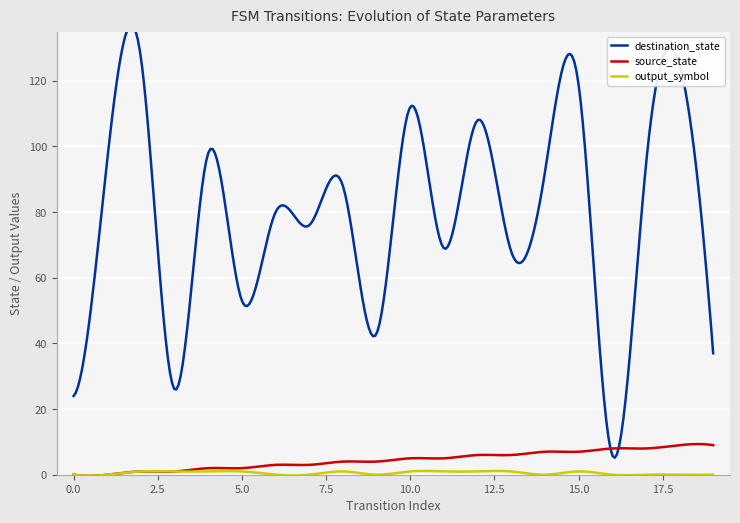

Reading left to right, transcribe all the data shown in this chart.

source_state: 0=0	1=0	2=1	3=1	4=2	5=2	6=3	7=3	8=4	9=4	10=5	11=5	12=6	13=6	14=7	15=7	16=8	17=8	18=9	19=9
destination_state: 0=24	1=96	2=127	3=26	4=98	5=53	6=80	7=76	8=88	9=43	10=112	11=69	12=108	13=68	14=92	15=119	16=6	17=94	18=125	19=37
output_symbol: 0=0	1=0	2=1	3=1	4=1	5=1	6=0	7=0	8=1	9=0	10=1	11=1	12=1	13=1	14=0	15=1	16=0	17=0	18=0	19=0